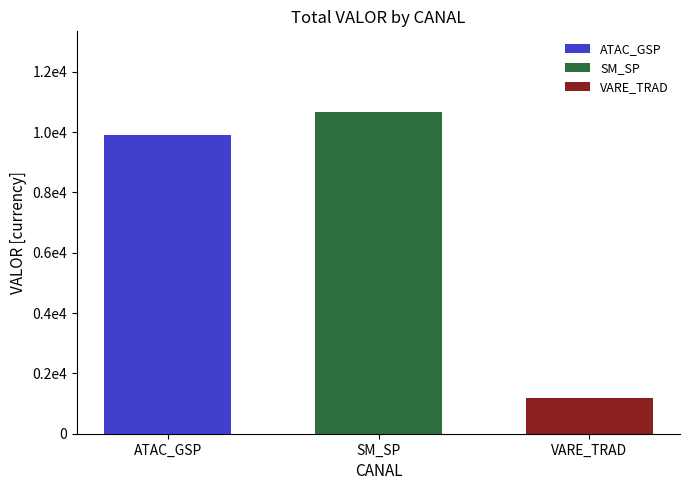

Are the bars grouped side by side (vs. stacked)?

Yes